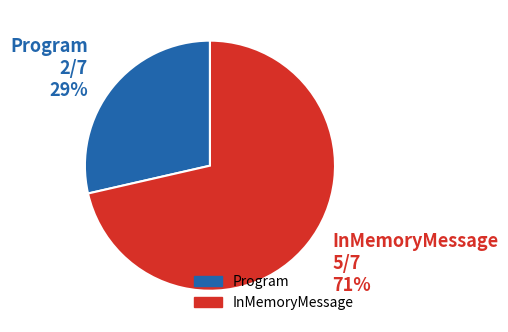

To the nearest percent, what is the combined percentage of InMemoryMessage and Program?

100%